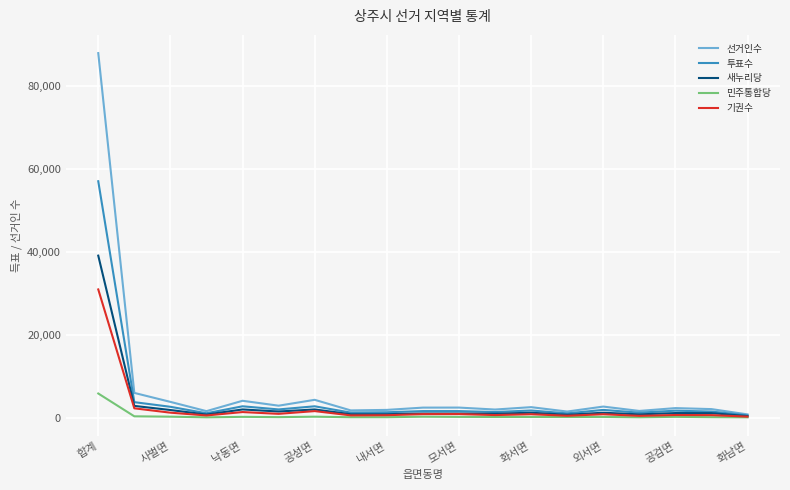

What is the maximum value for 민주통합당?

5802